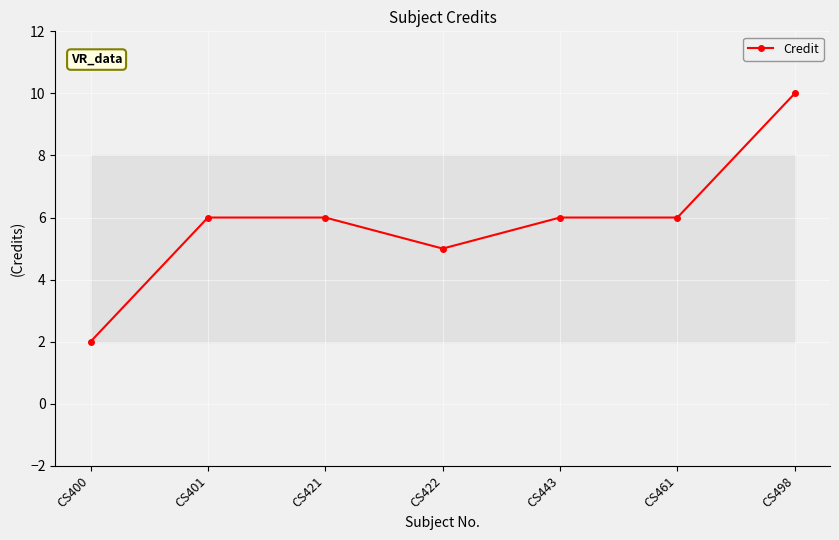

What is the ratio of the value at CS461 to the value at CS400?

3.0